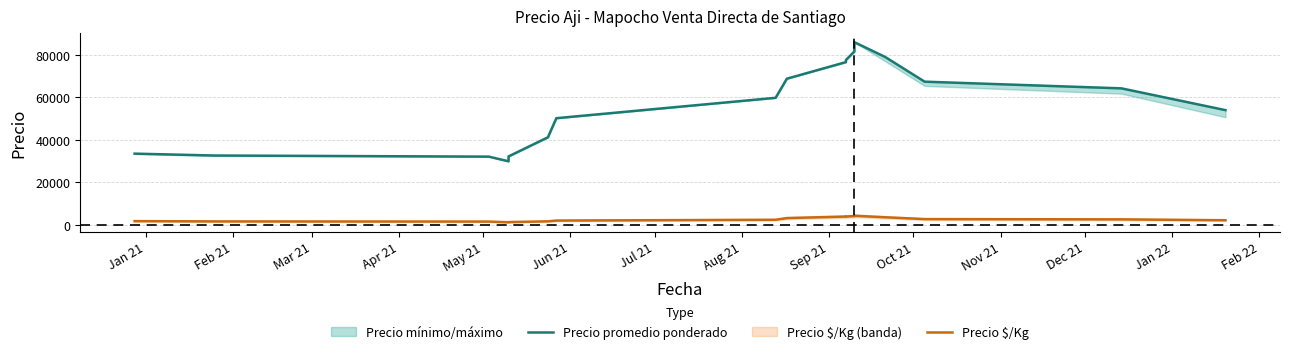

Which series has the widest spread of values?

Precio promedio ponderado